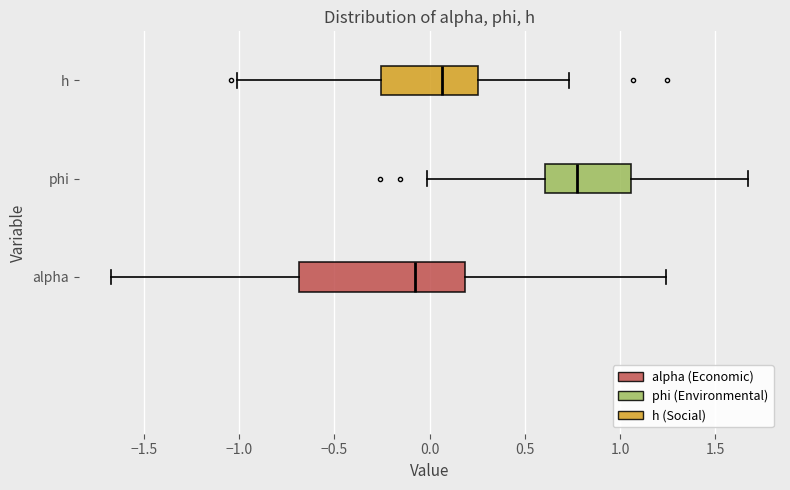

Reading bottom to top, transcribe this box plot: for each box, give where its median line is, the range the box spans, and where its two whiskers end, as read against the x-axis. The values are not printed on the chart, so give them approximately, as read against the axis.

alpha: median -0.10, box -0.70 to 0.20, whiskers -1.65 to 1.25
phi: median 0.75, box 0.60 to 1.05, whiskers 0.00 to 1.65
h: median 0.05, box -0.25 to 0.25, whiskers -1.00 to 0.75